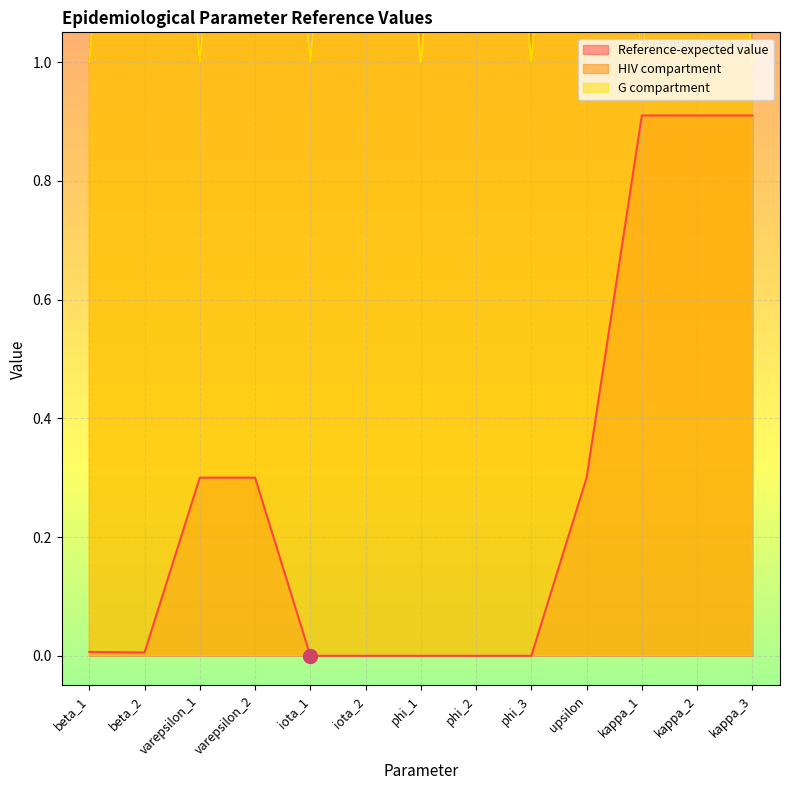

Which series changed the most between phi_3 and upsilon?

HIV compartment